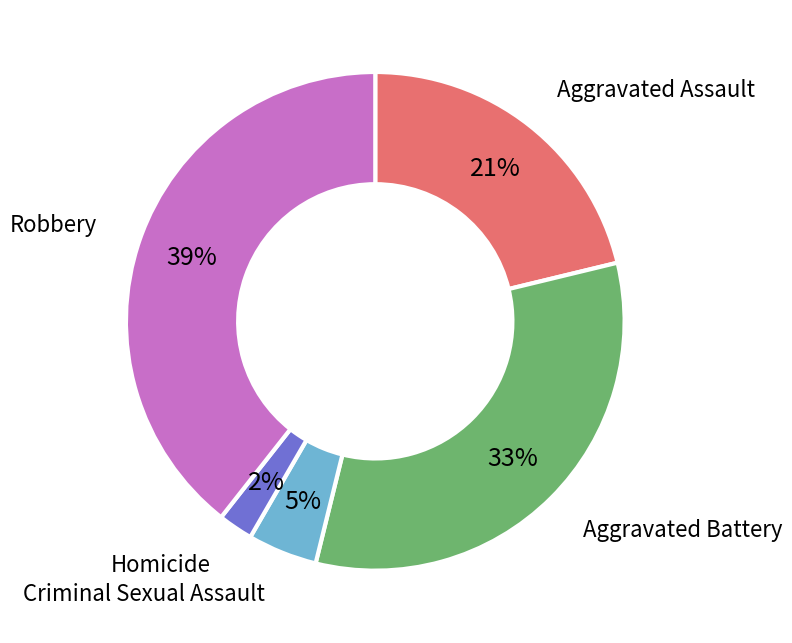

Which slice is the largest?

Robbery